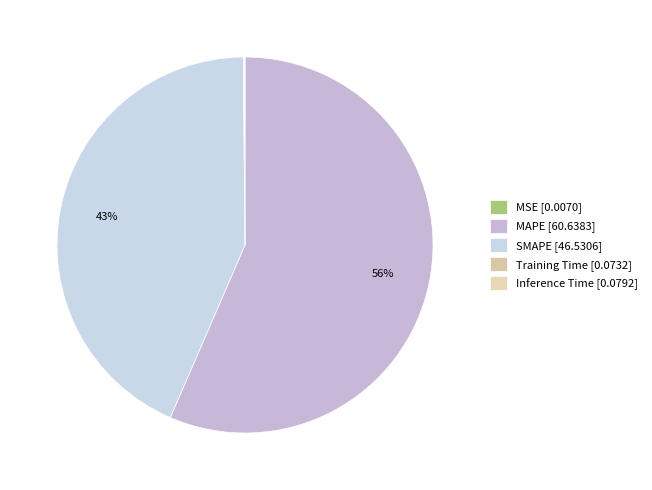

How many slices are in this pie chart?

5